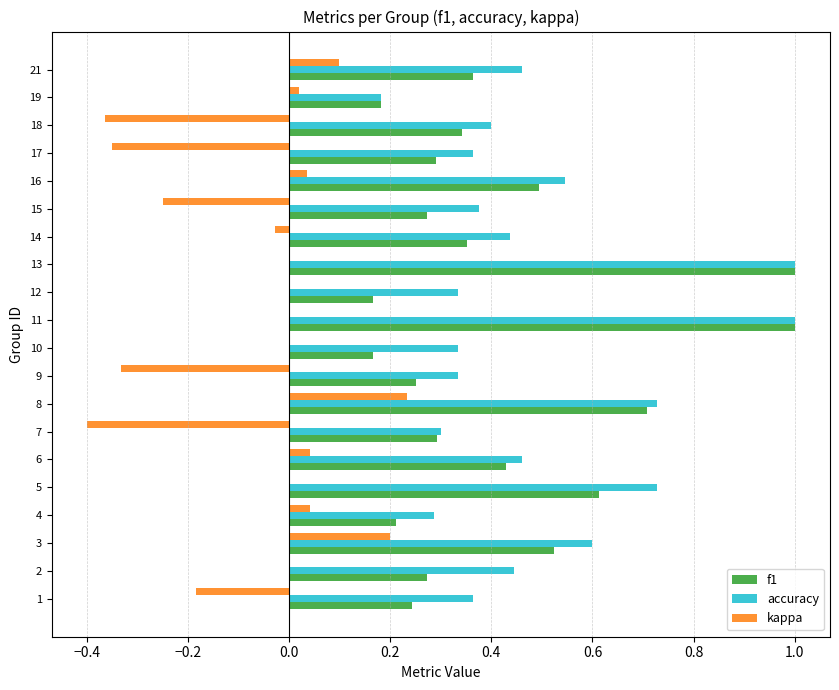

How many series are shown in this chart?

3